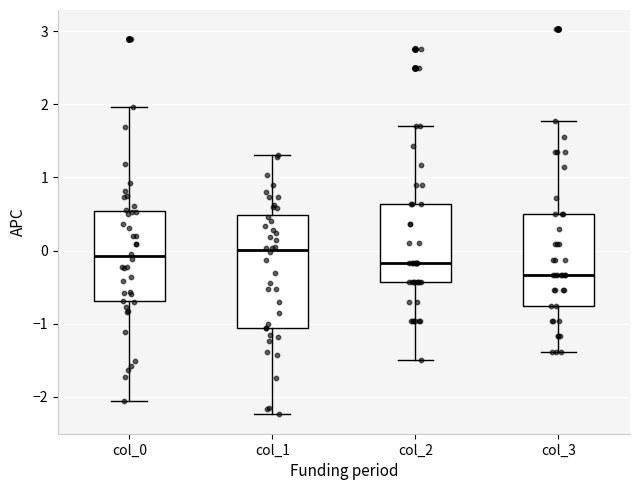

Where does the upper whisker of the box for col_1 end on the y-axis? The values are not printed on the chart, so give them approximately, as read against the axis.

1.3